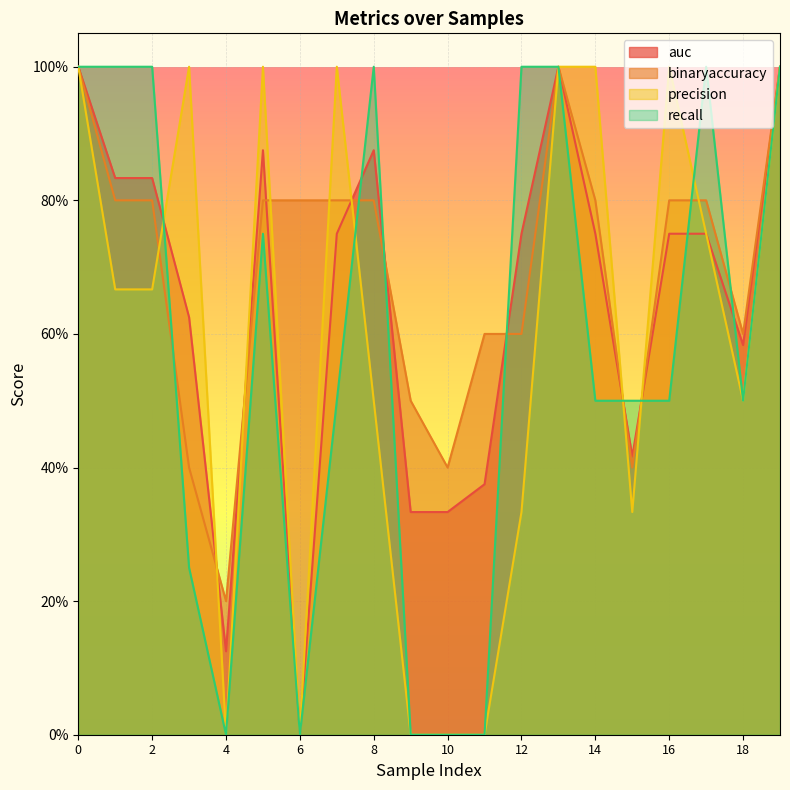

Which has a higher value, 8 or 19?

19